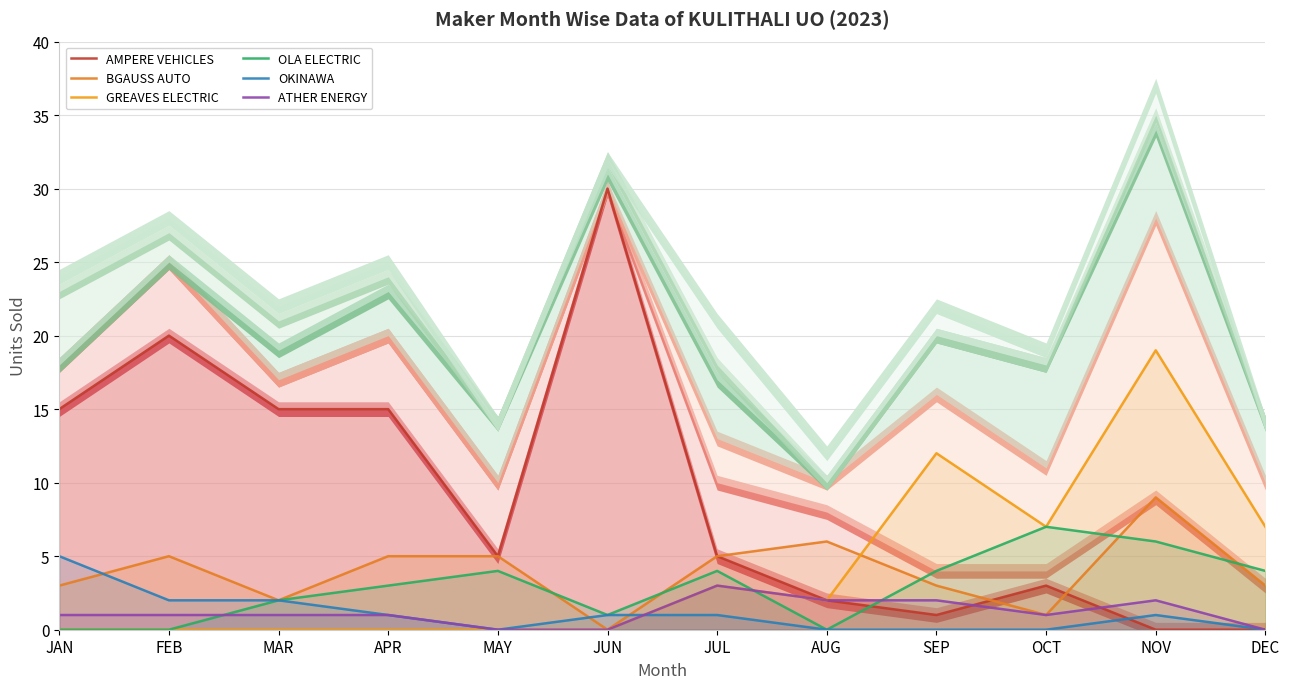

What is the label of the 1st point from the left?

JAN